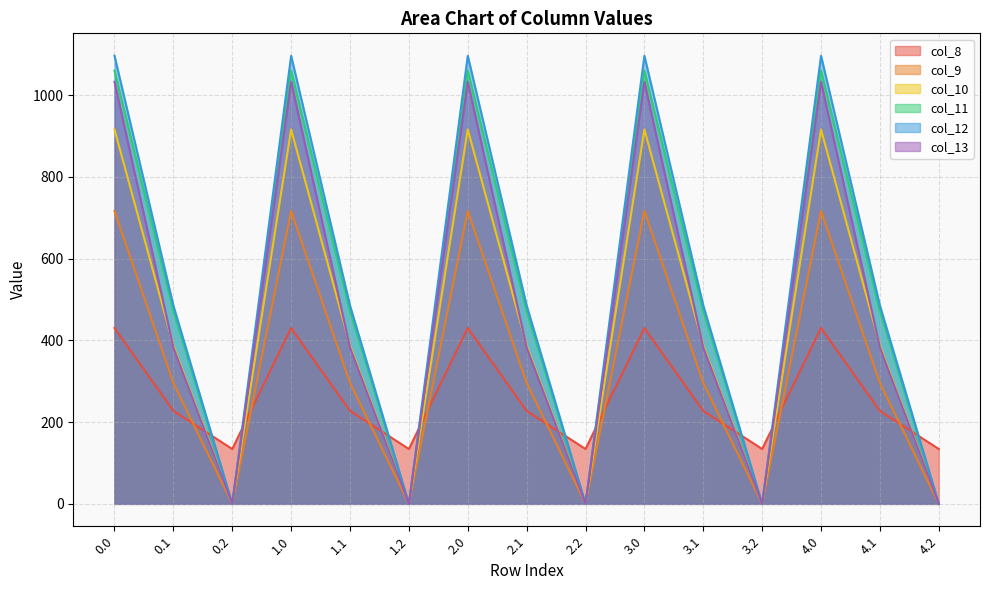

How many lines are shown in the chart?

6